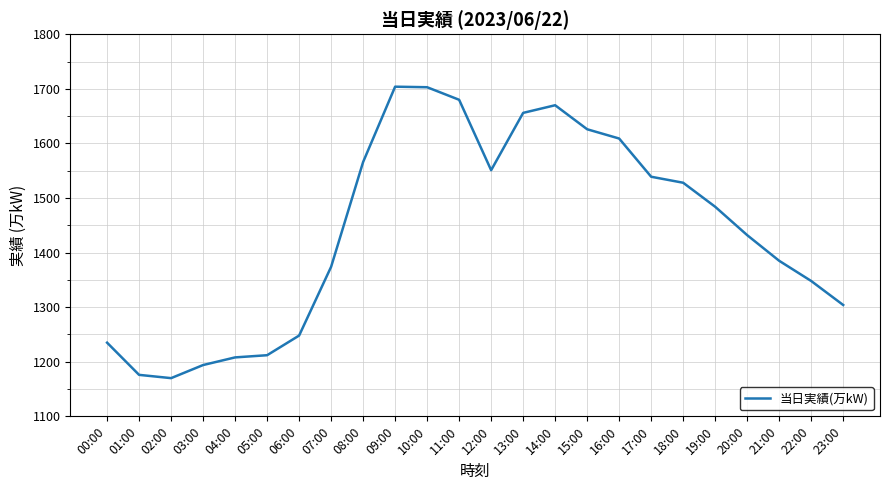

What is the change in value from 03:00 to 18:00?

+334